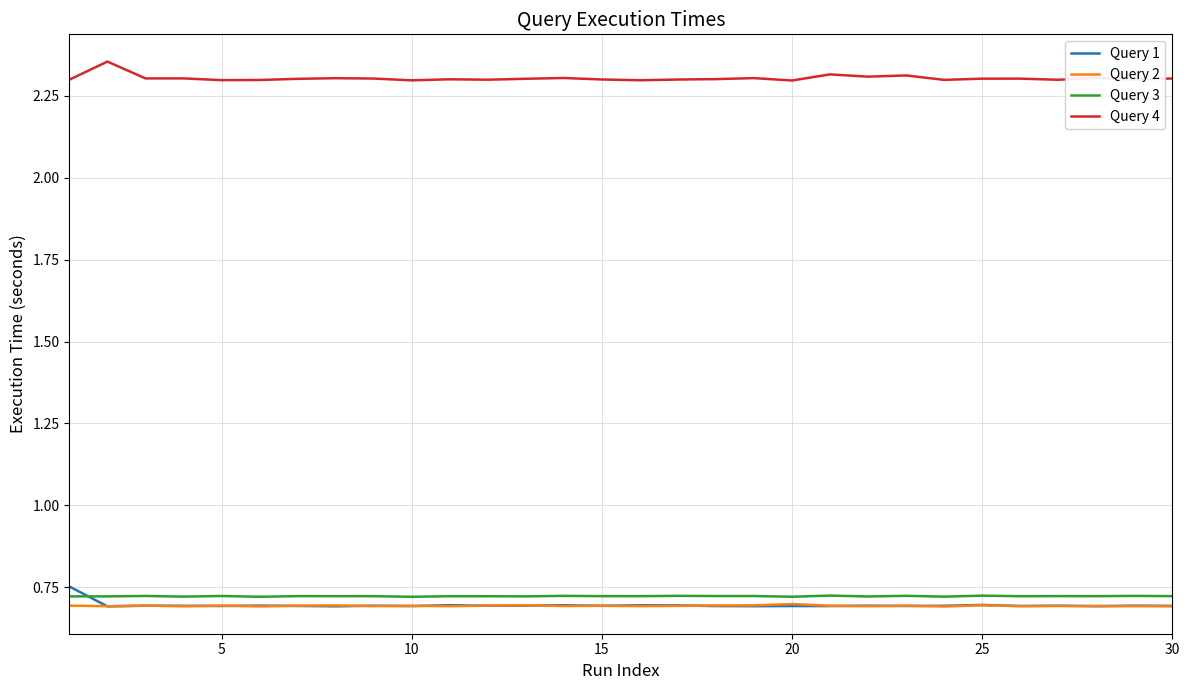

Does the chart display data point markers on the line(s)?

No